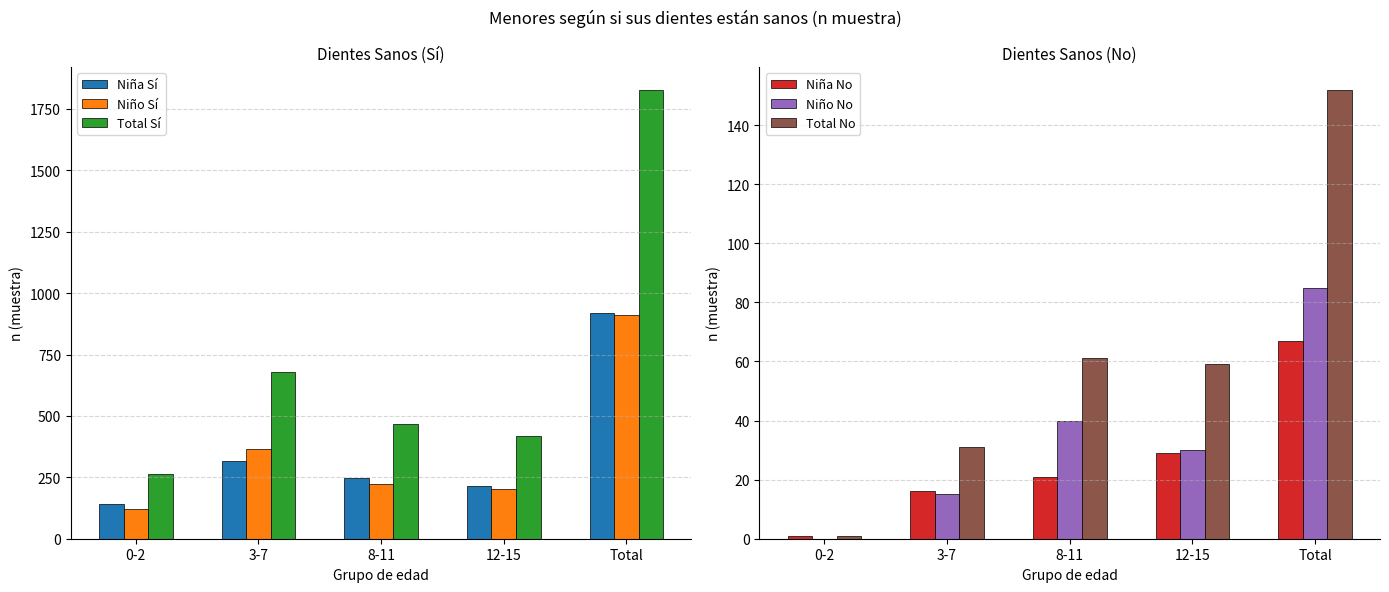

What is the label of the 1st bar from the left?

0-2